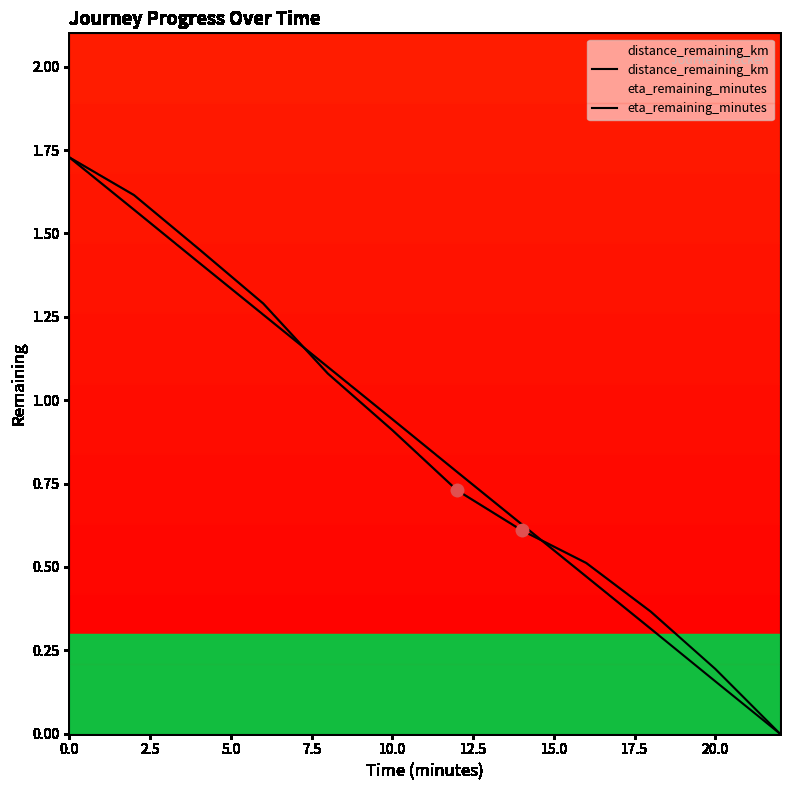

What are all the series names shown in the legend?

distance_remaining_km, eta_remaining_minutes